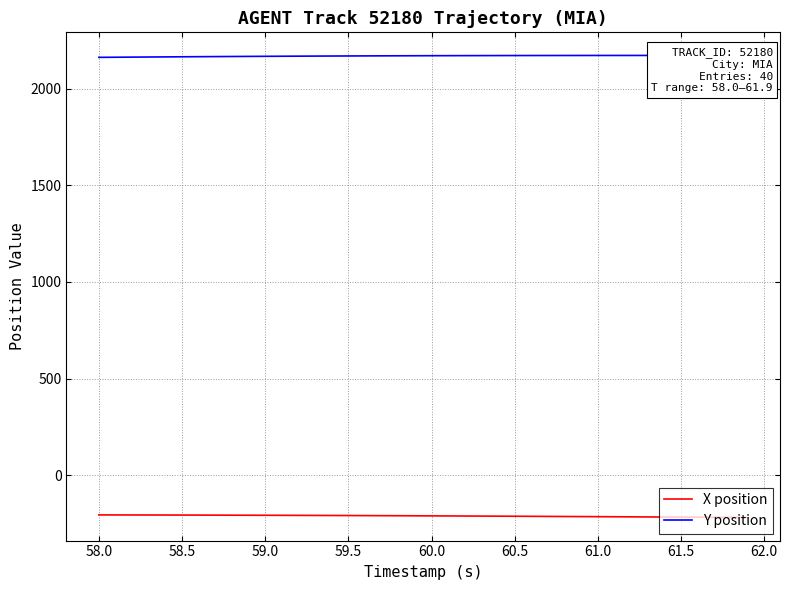

What is the lowest value of the X position series?

-217.9